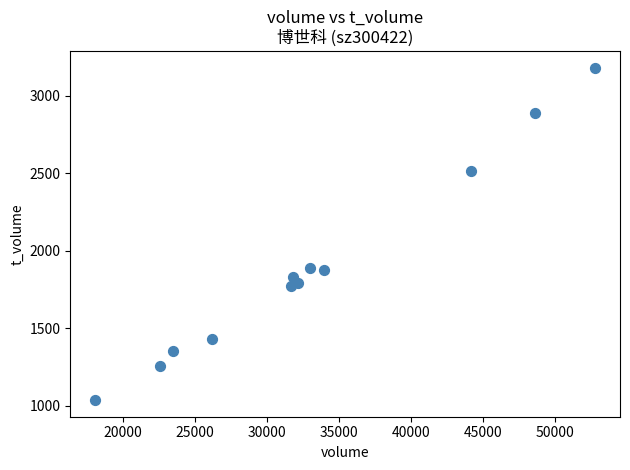

What is the range of X values (max minus min)?

34679